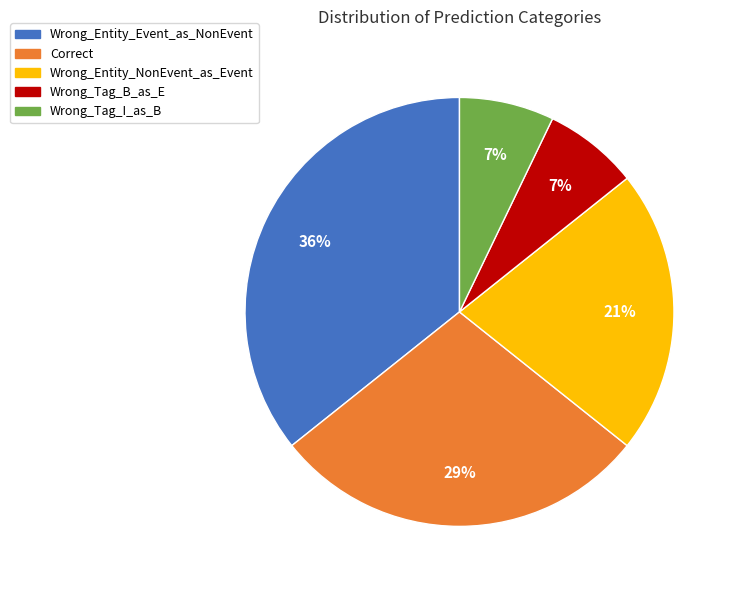

To the nearest percent, what percentage of the pie is Correct?

29%